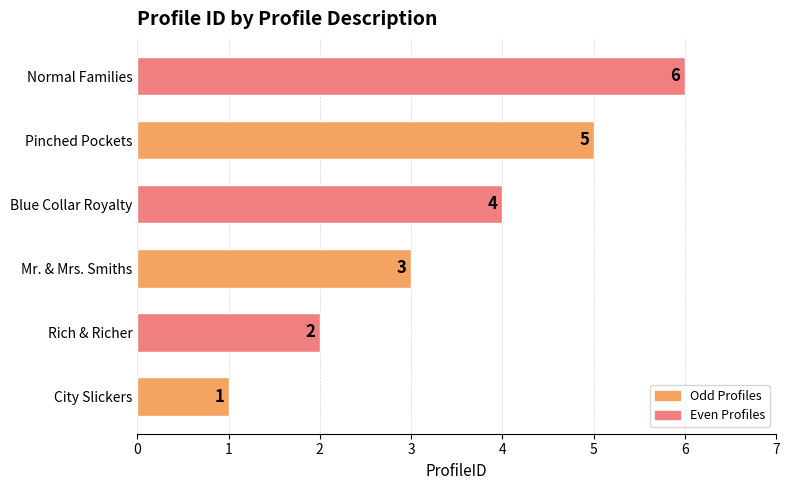

True or false: the data shows 1 at Rich & Richer.

False